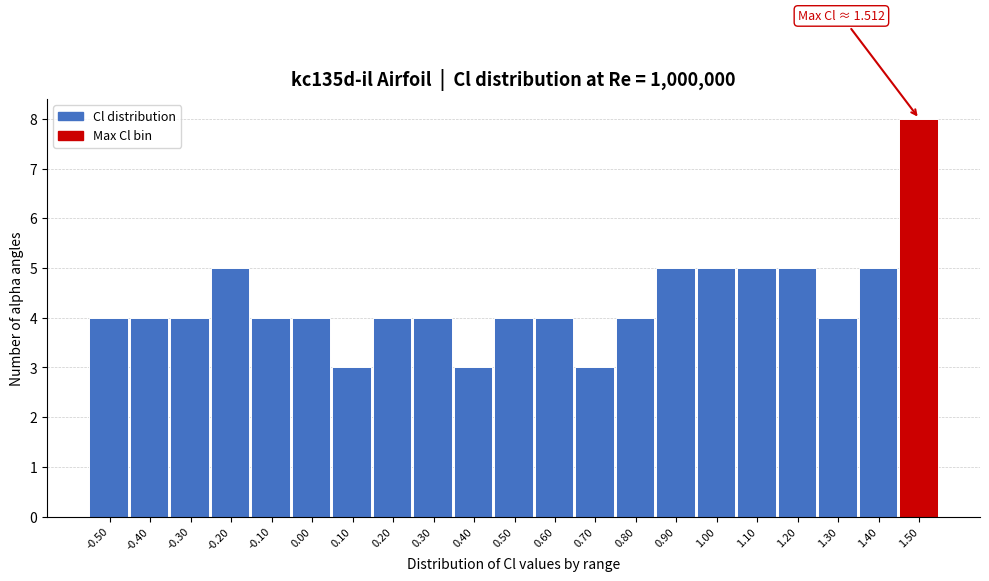

Over which range of the x-axis is the bar tallest?

1.45 to 1.55